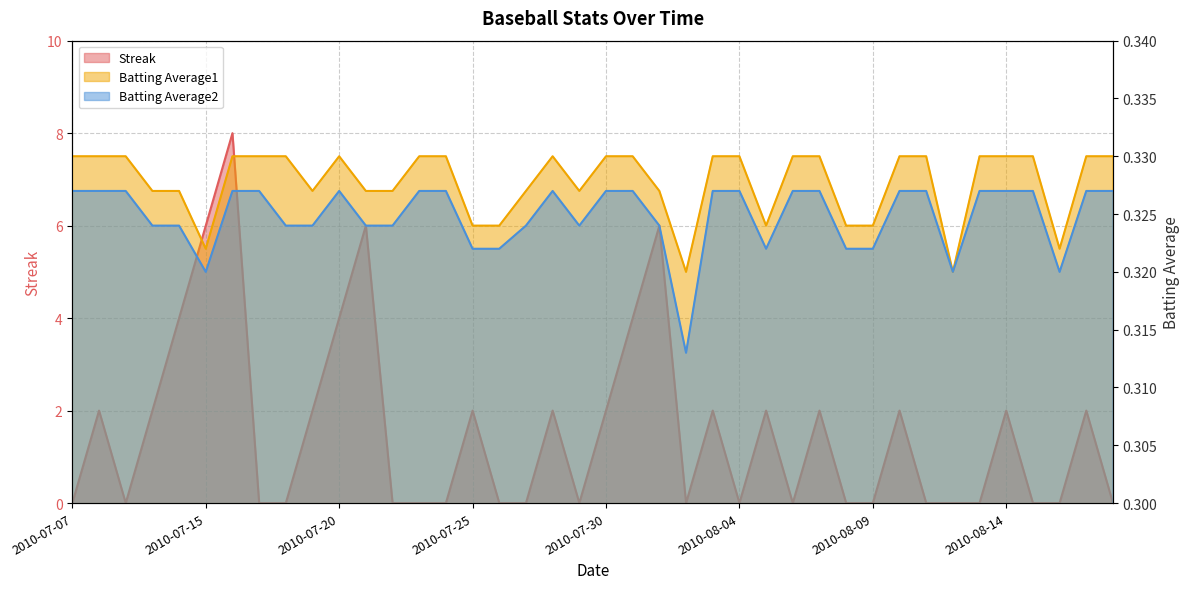

What are all the series names shown in the legend?

Streak, Batting Average1, Batting Average2